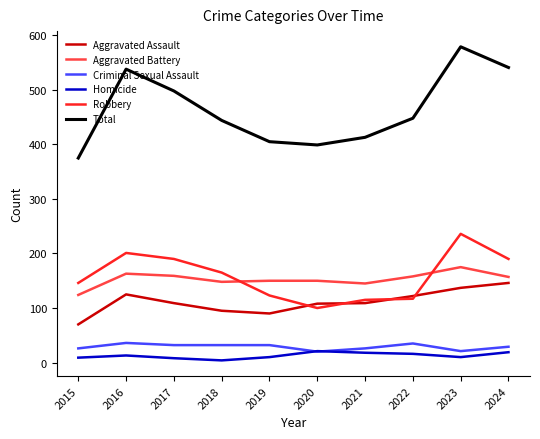

What is the highest value of the Criminal Sexual Assault series?

36